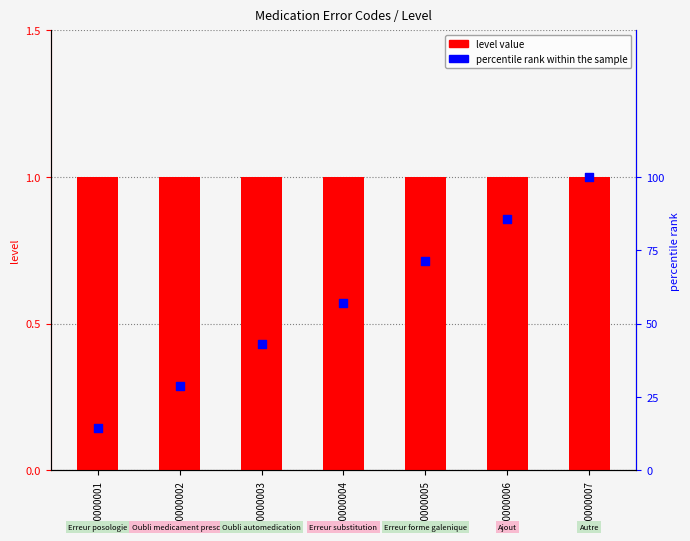

At which category is the sum across all series the highest?

10000007